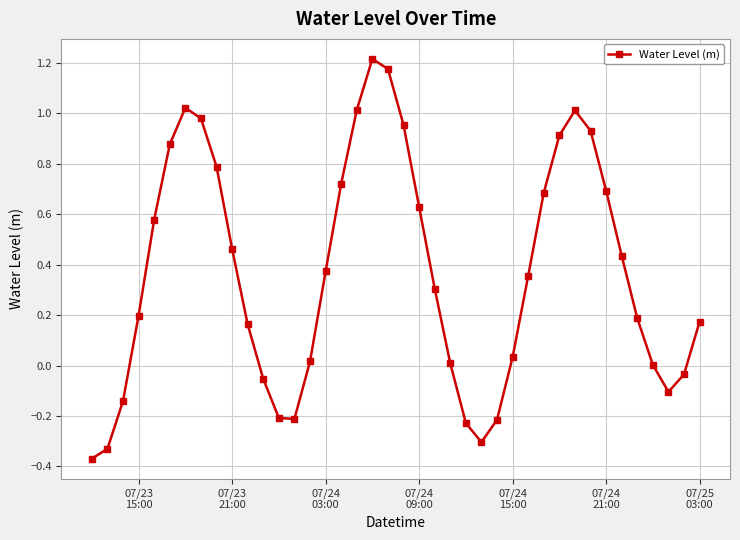

How many lines are shown in the chart?

1